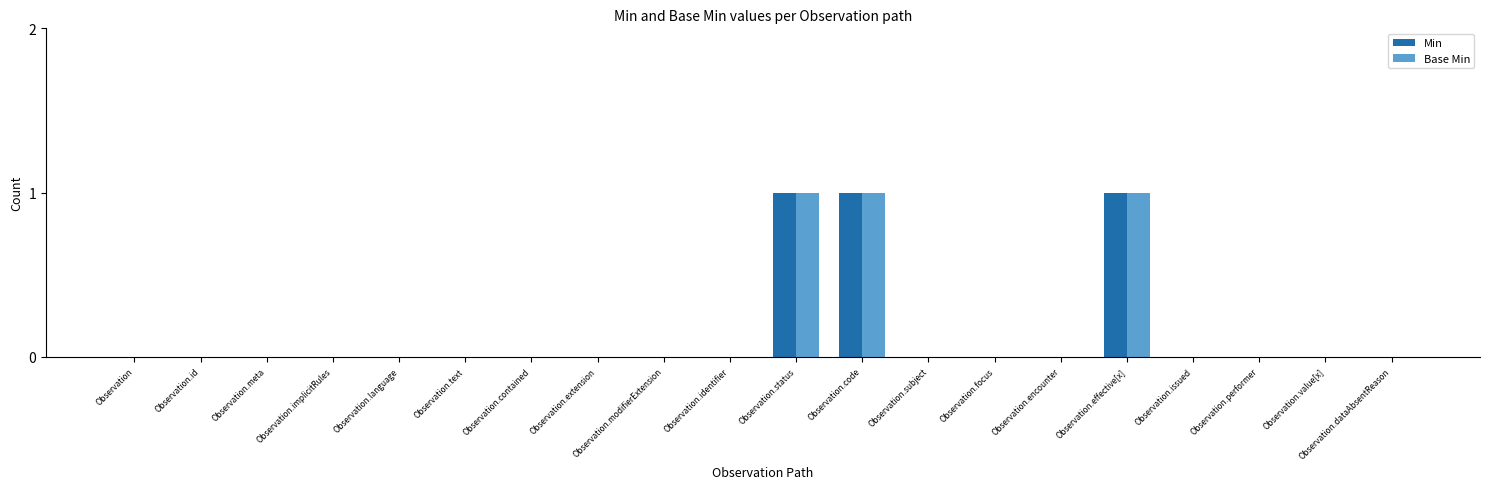

What is the sum of the Base Min values at Observation.value[x] and Observation.code?

1